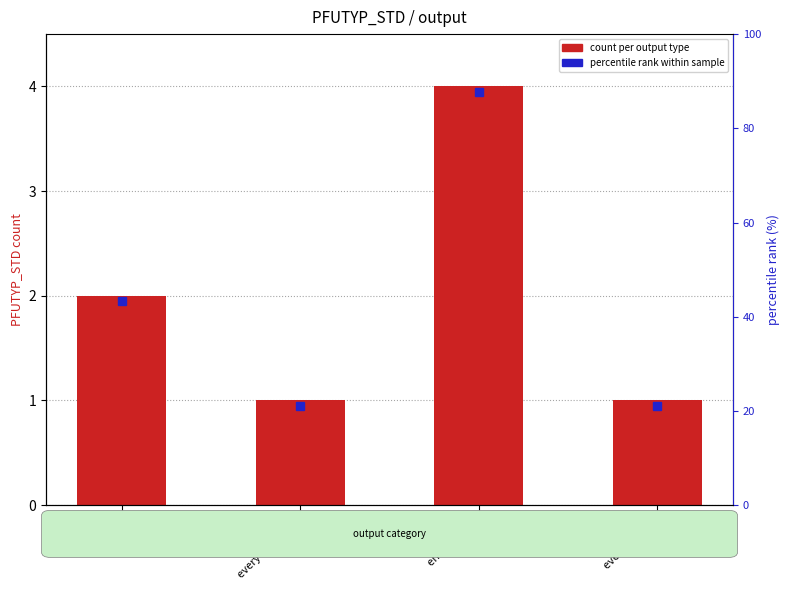

What is the difference between the maximum and minimum values?

3